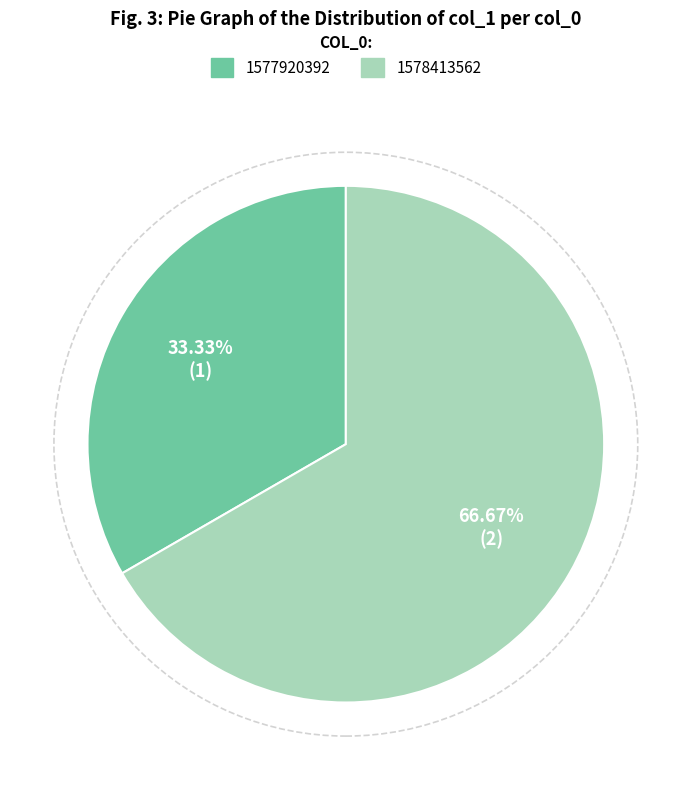

To the nearest percent, what is the average slice percentage?

50%